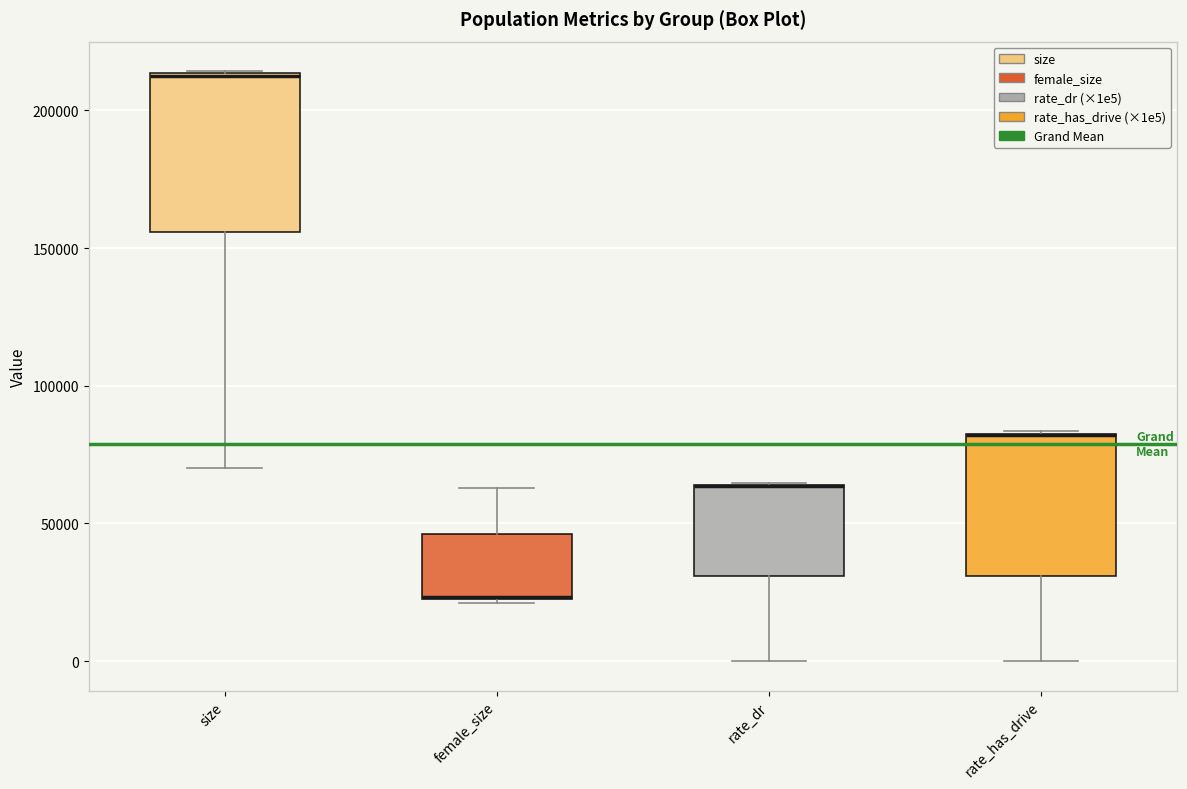

Which box is the tallest, from its lower edge to its upper edge?

size